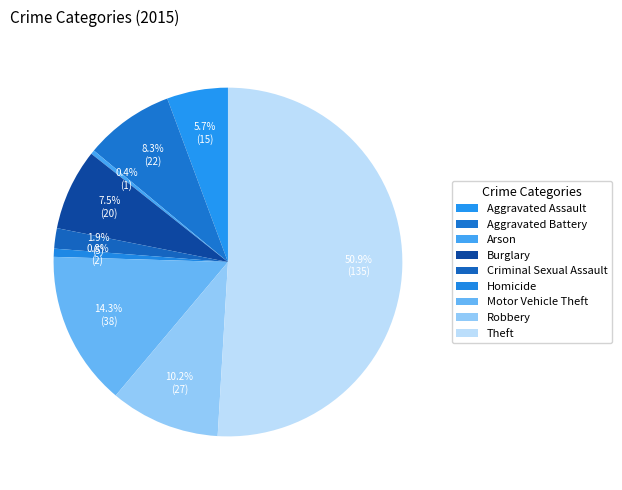

What is the largest slice in the pie chart?

Theft